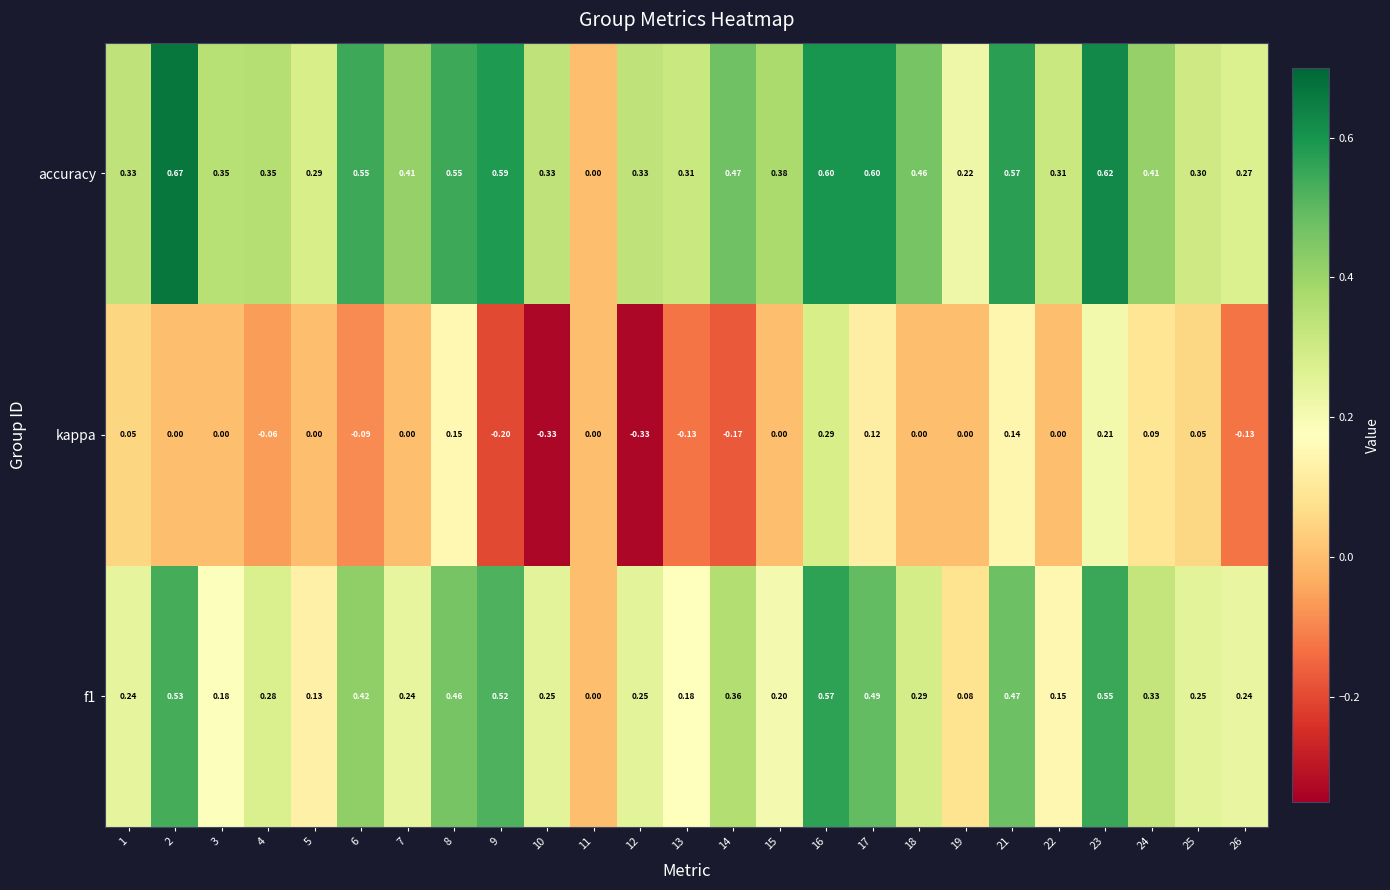

Which series has the largest range (max minus min)?

accuracy